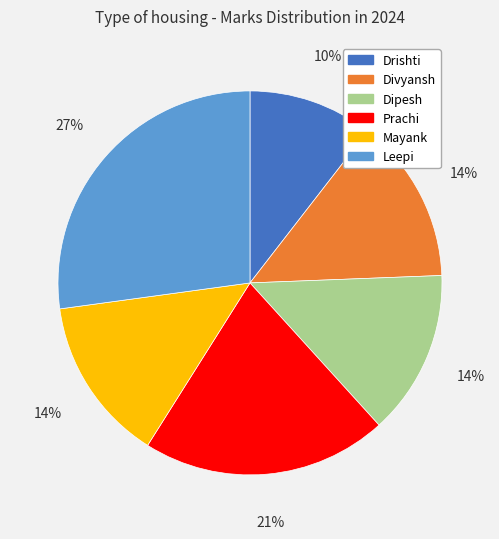

What is the ratio of the value at Mayank to the value at Dipesh?

1.0